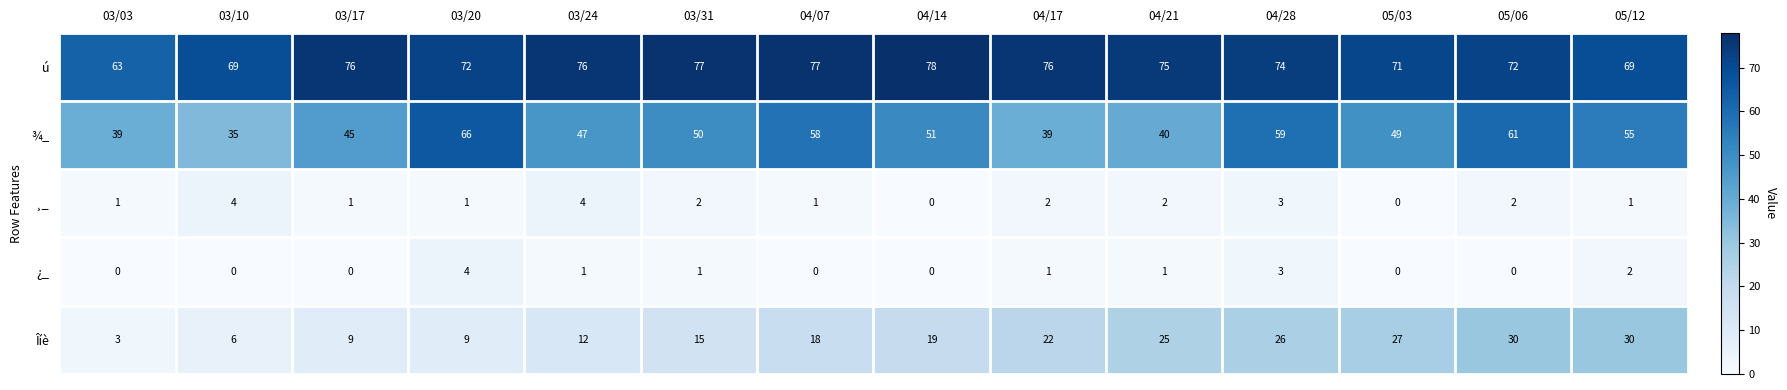

Is the value of Îíè at 03/31 greater than the value of ¿_ at 04/17?

Yes